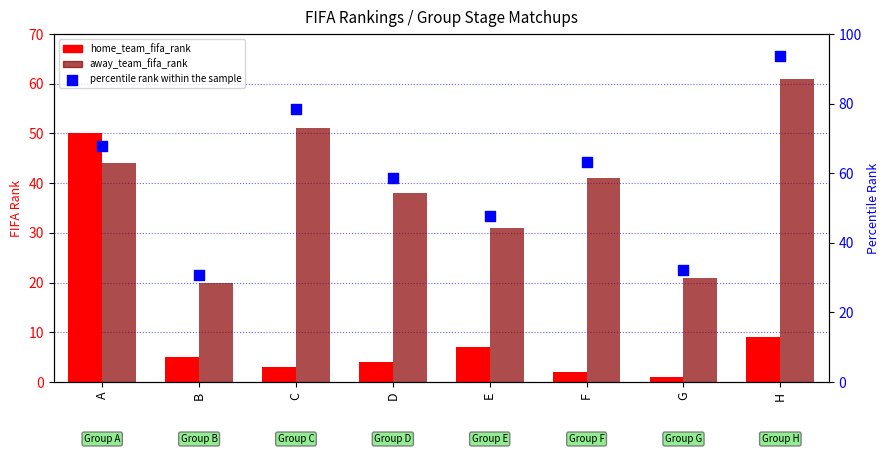

Which series has the largest total across all categories?

percentile rank within the sample